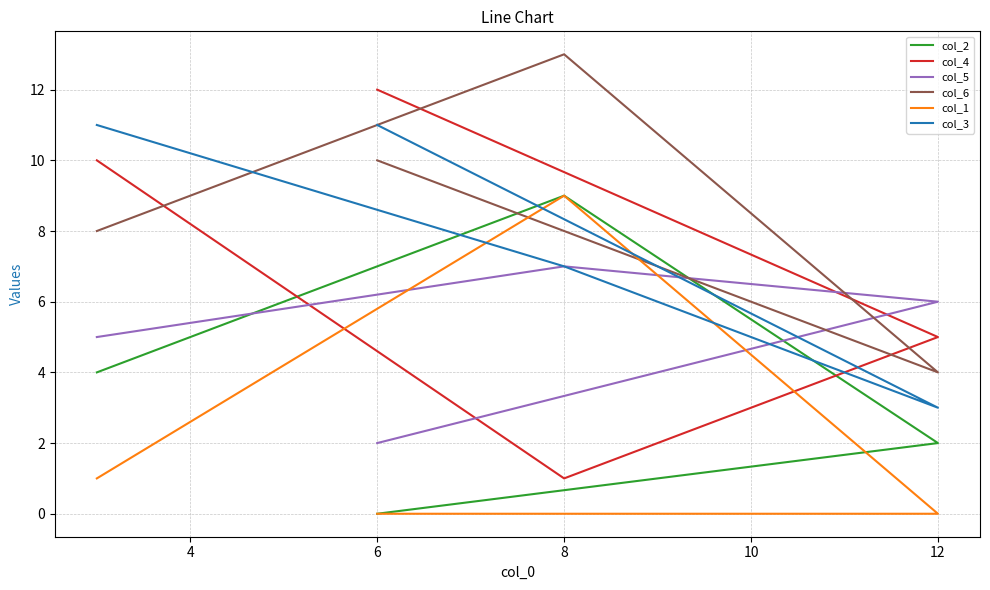

Read the col_6 value at 6.

10